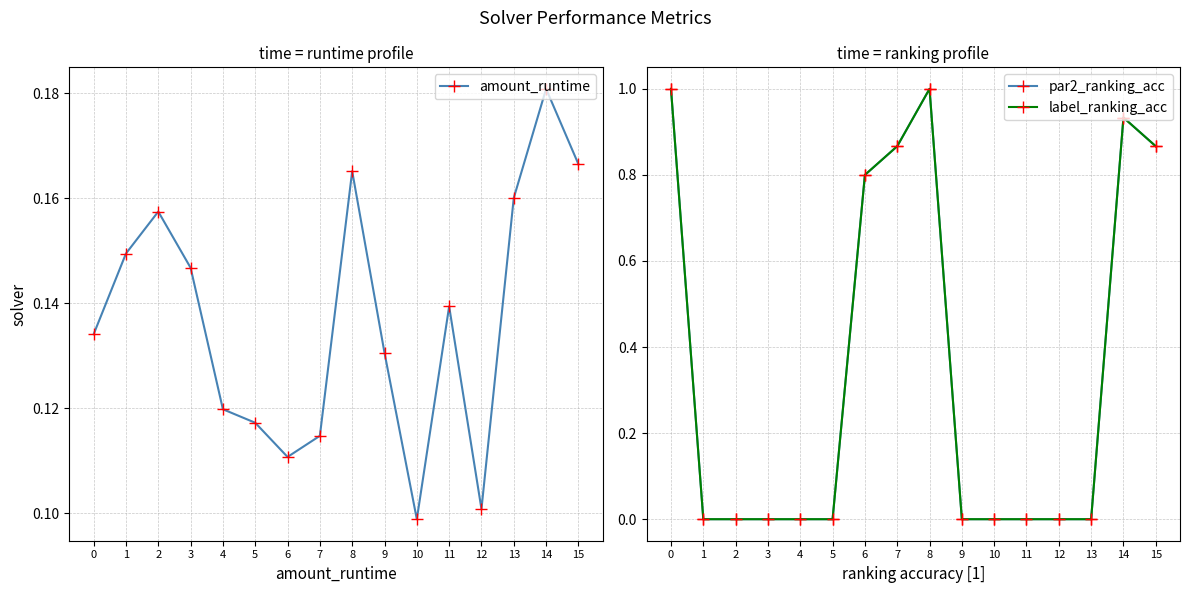

What is the average value of the amount_runtime series?

0.1